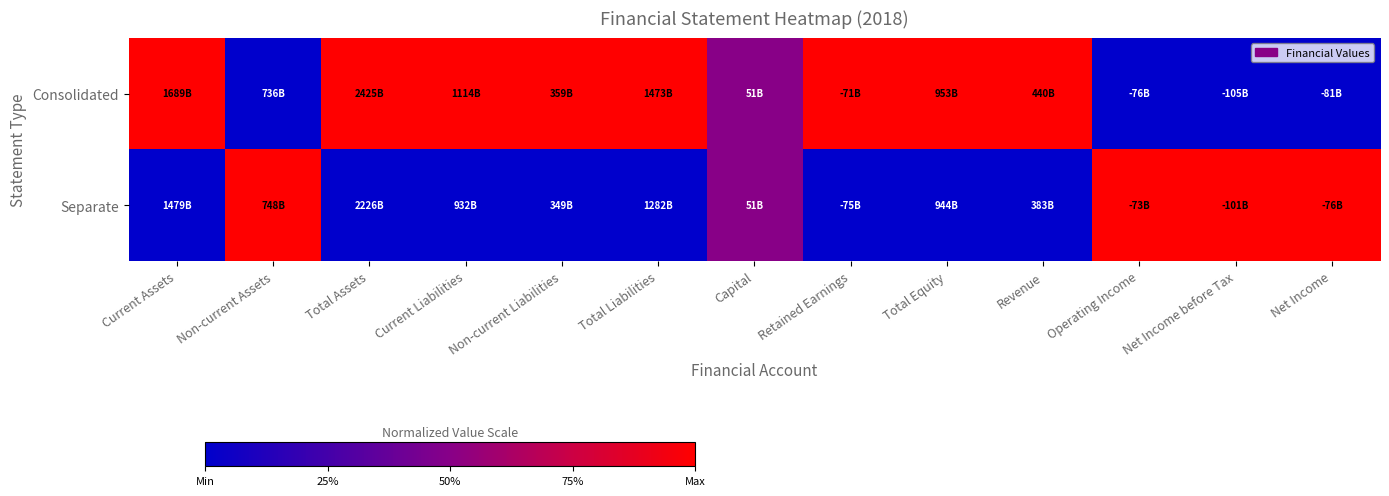

Reading left to right, extract all data points from this chart.

Consolidated: Current Assets=1.0	Non-current Assets=0.0	Total Assets=1.0	Current Liabilities=1.0	Non-current Liabilities=1.0	Total Liabilities=1.0	Capital=0.5	Retained Earnings=1.0	Total Equity=1.0	Revenue=1.0	Operating Income=0.0	Net Income before Tax=0.0	Net Income=0.0
Separate: Current Assets=0.0	Non-current Assets=1.0	Total Assets=0.0	Current Liabilities=0.0	Non-current Liabilities=0.0	Total Liabilities=0.0	Capital=0.5	Retained Earnings=0.0	Total Equity=0.0	Revenue=0.0	Operating Income=1.0	Net Income before Tax=1.0	Net Income=1.0